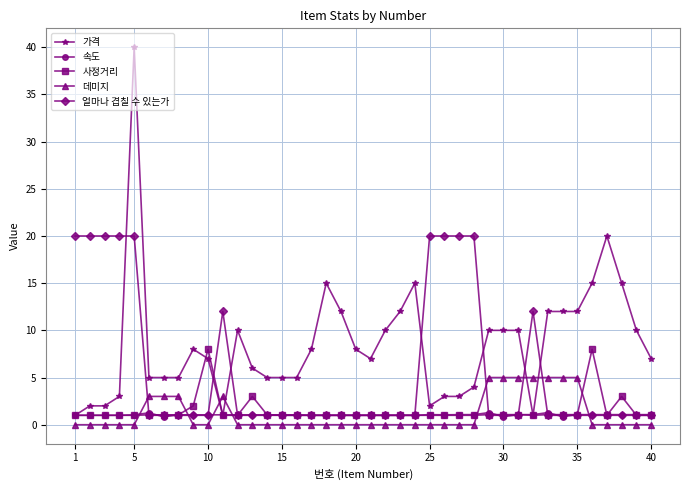

True or false: 가격 has more than 2 points higher than both neighbors.

True